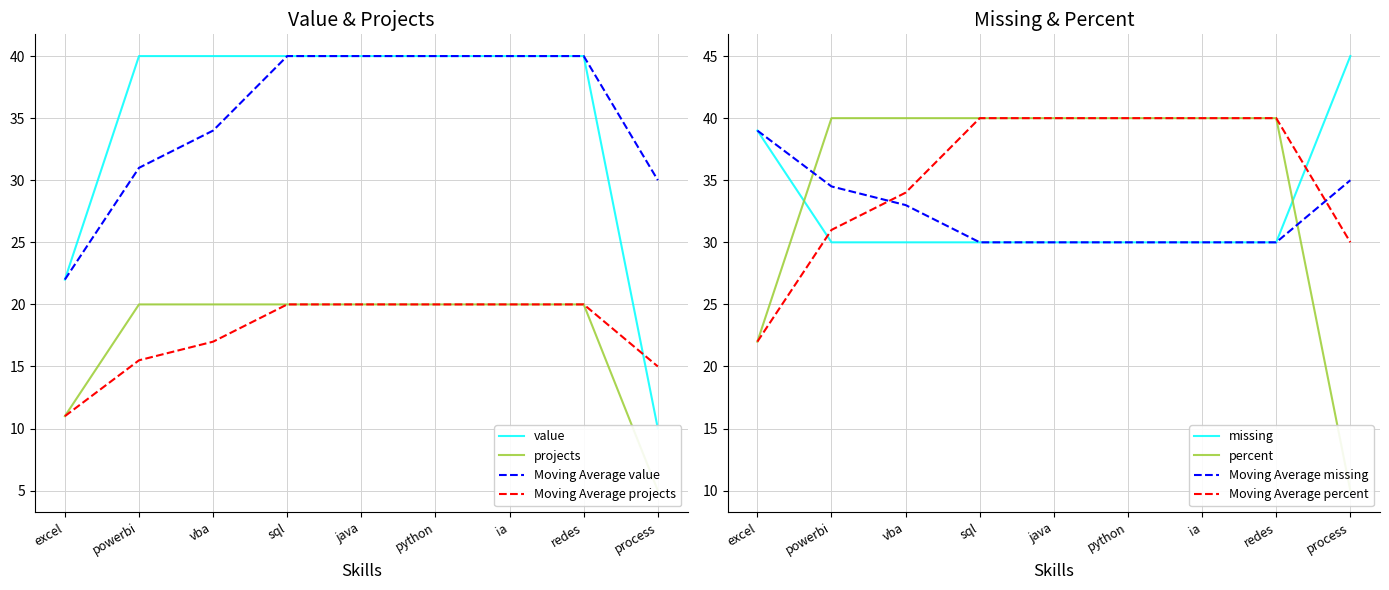

How many series are shown in this chart?

4